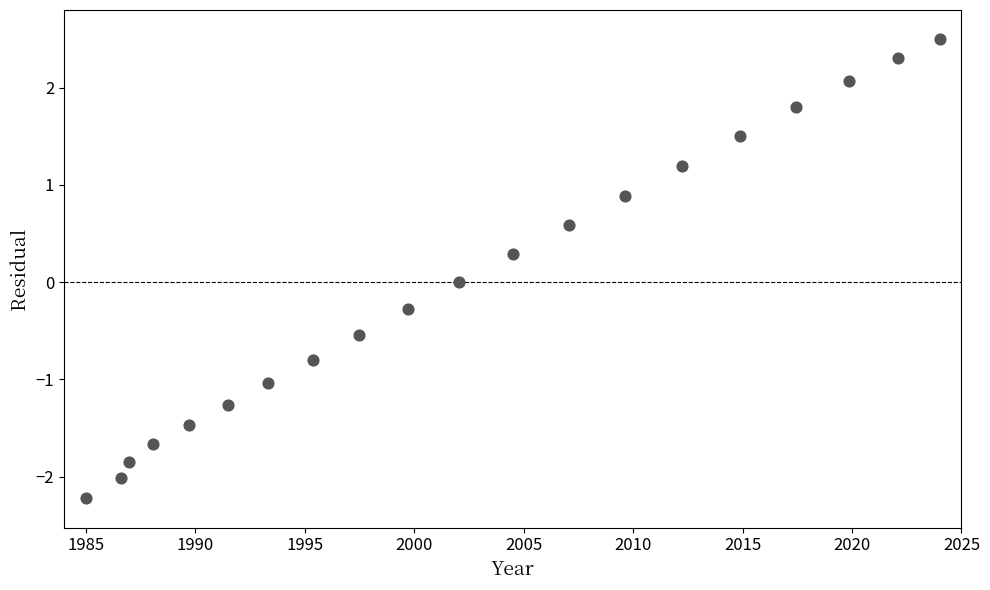

What is the range of Y values (max minus min)?

4.7